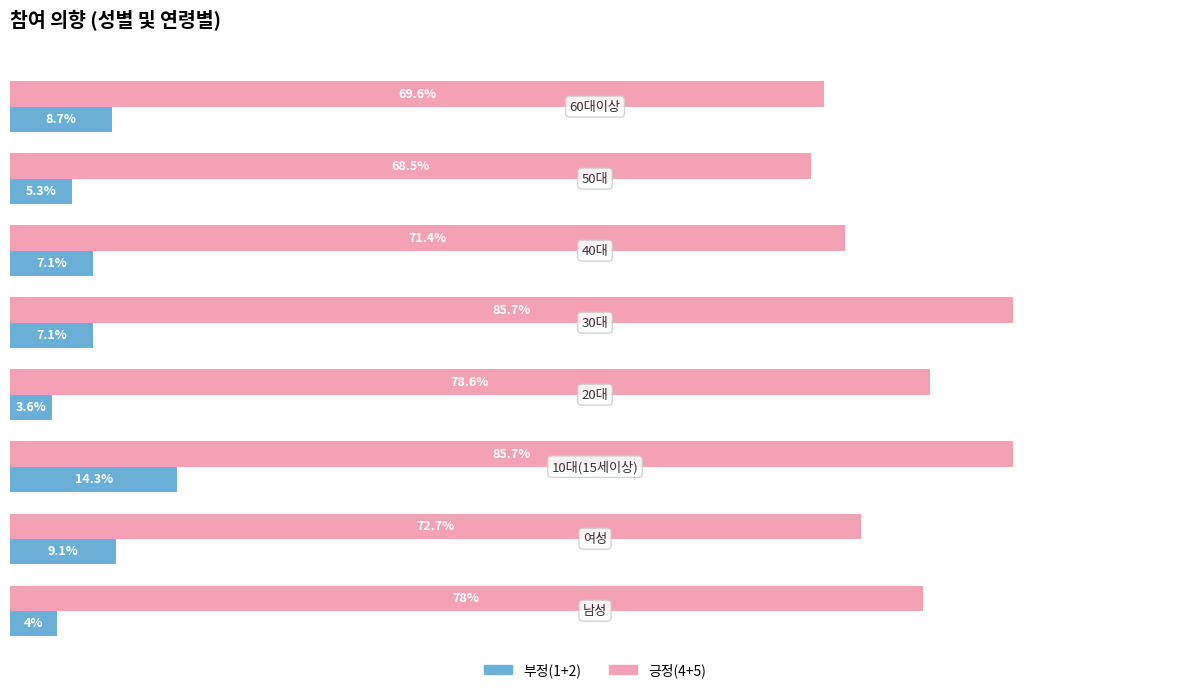

Which series has the widest spread of values?

긍정(4+5)